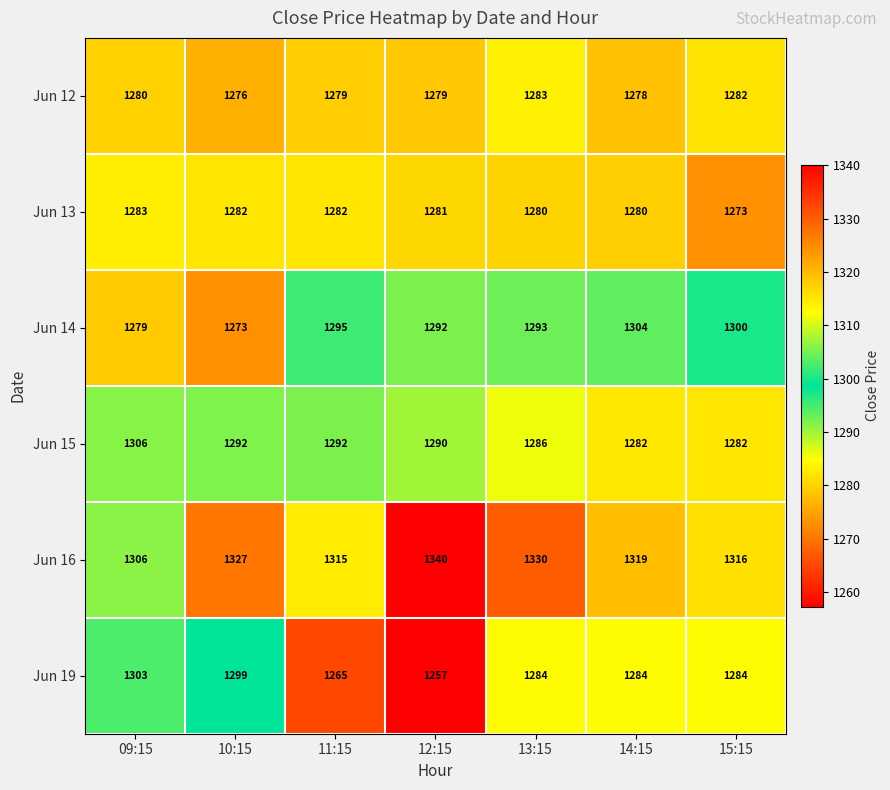

What is the smallest value displayed?

1257